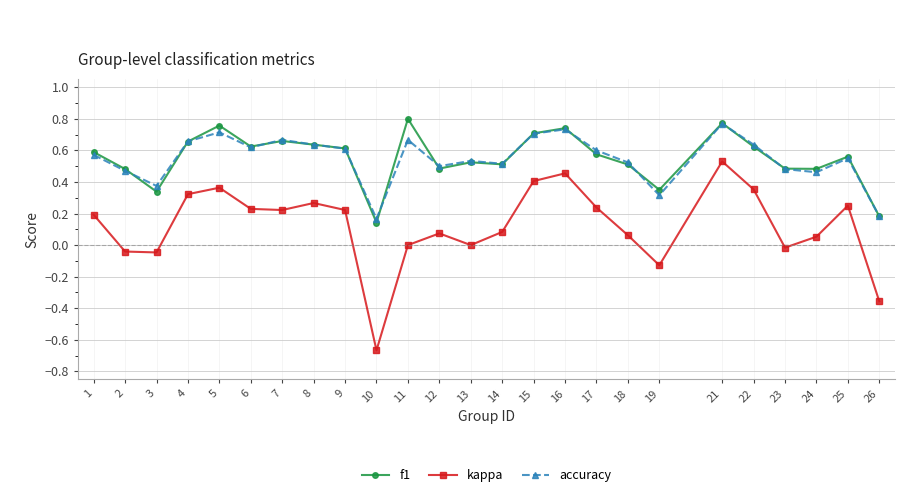

What is the total value across all series at 9?

1.4